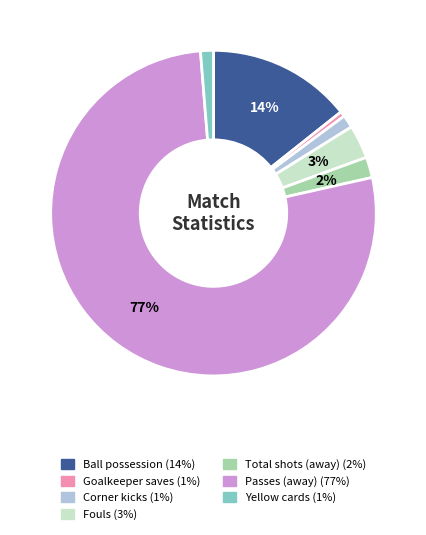

Is there a majority slice in this chart?

Yes